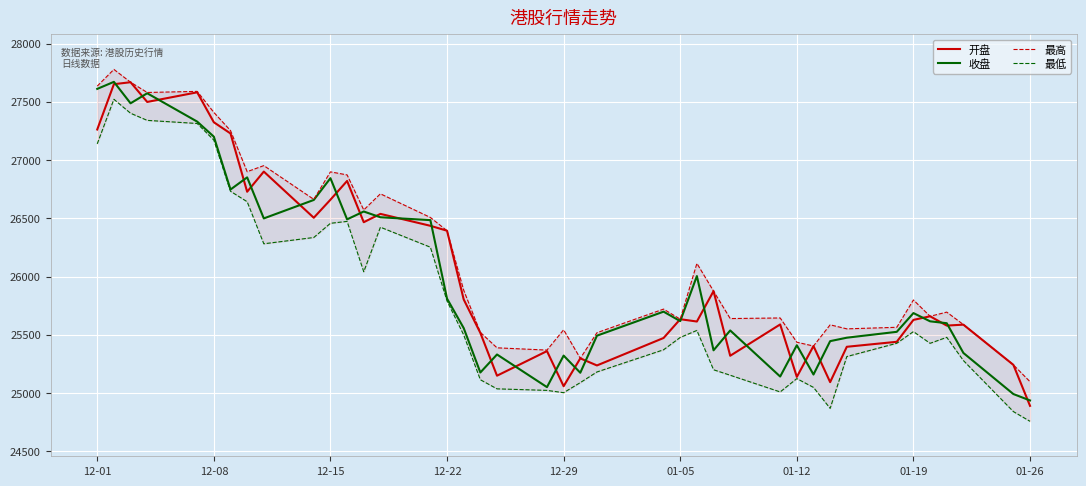

At which label does 开盘 reach its minimum?

01-26